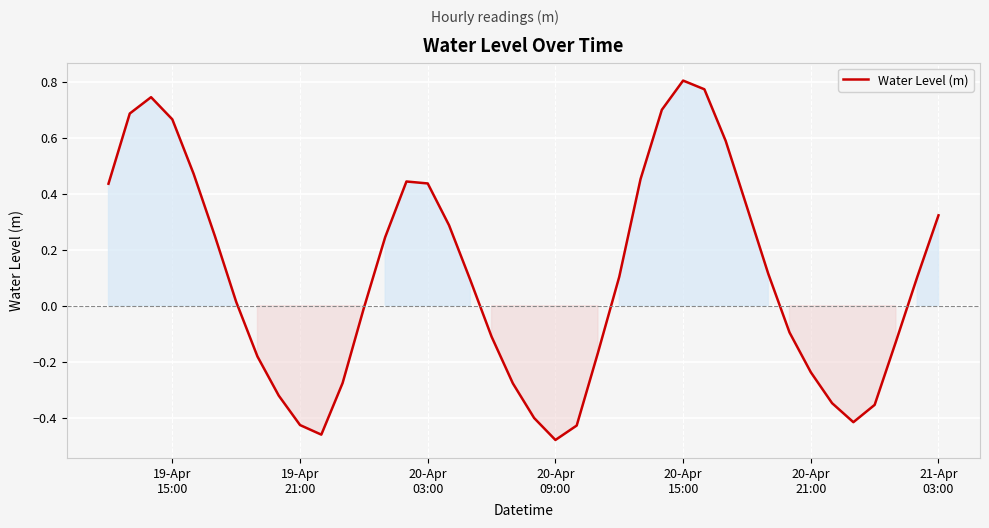

What is the difference between the maximum and minimum values?

1.3